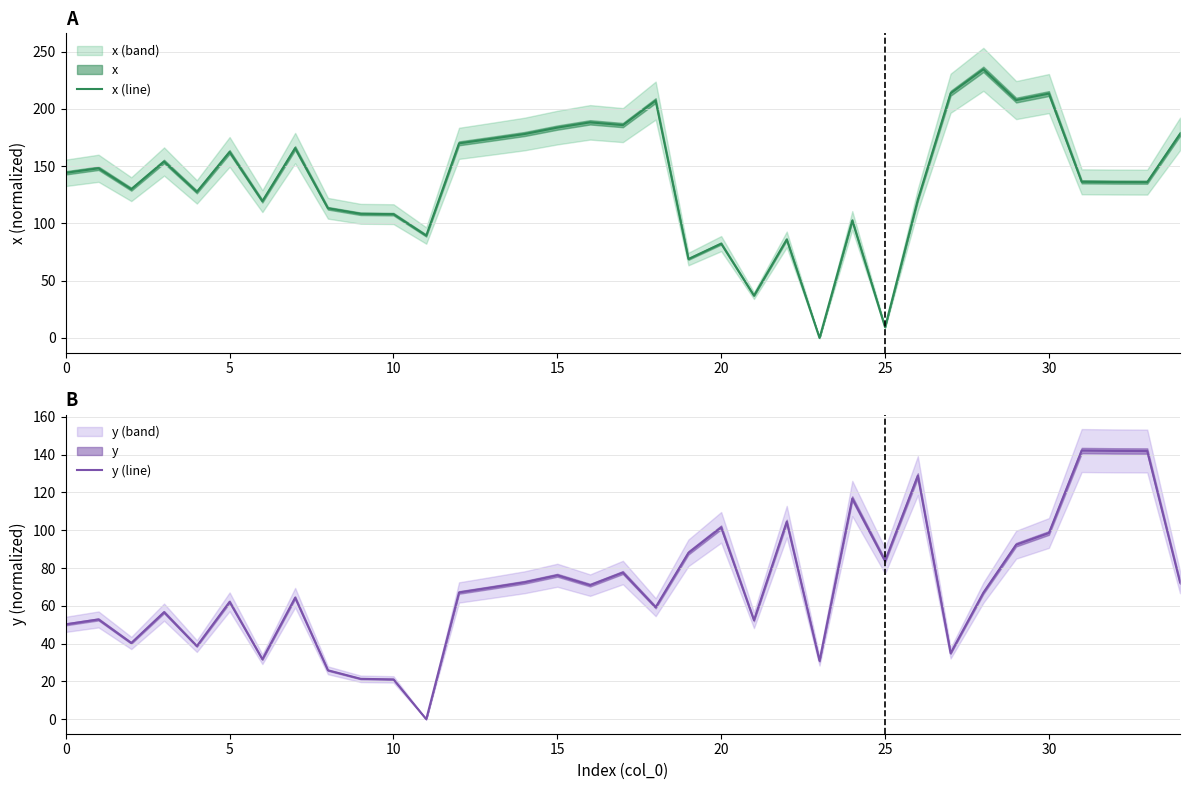

What is the total value across all series at 12?

237.1